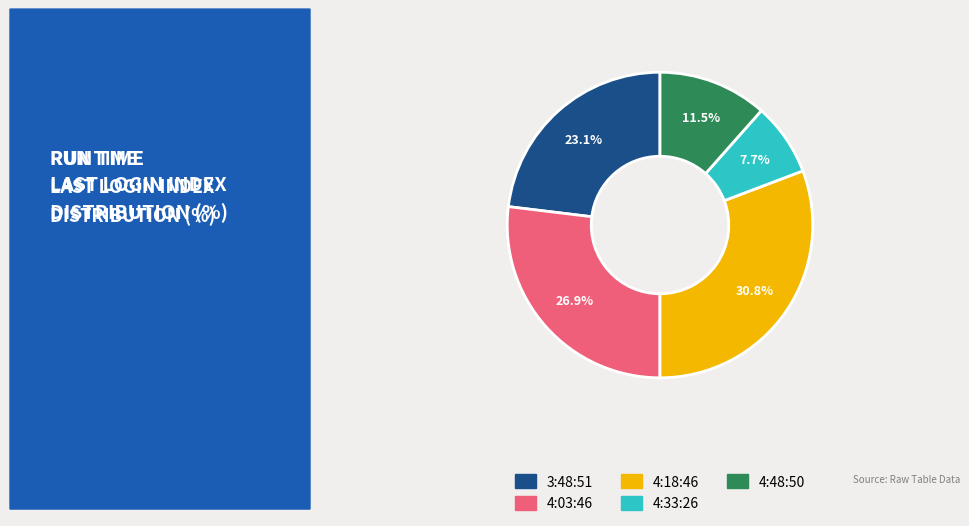

What is the largest slice in the pie chart?

4:18:46